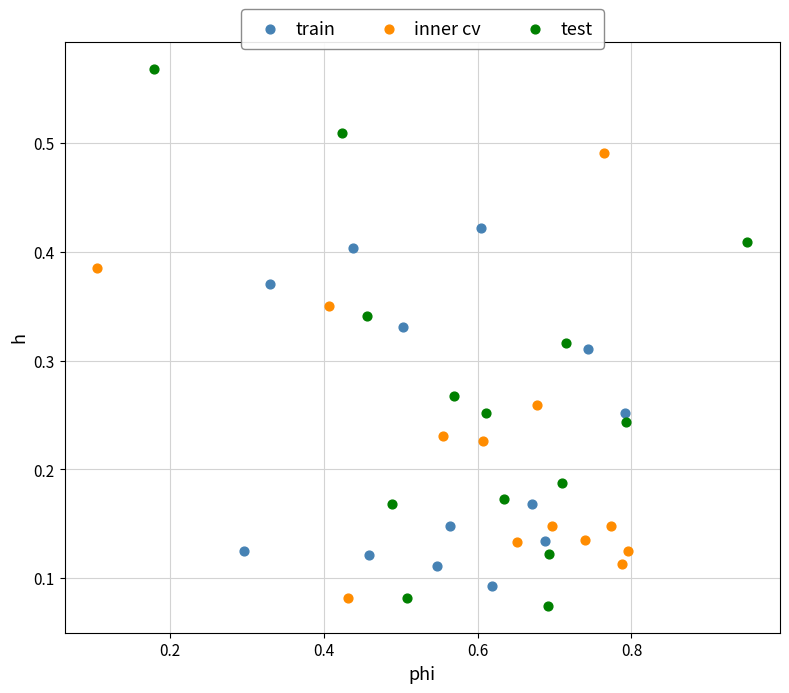

What are all the series names shown in the legend?

train, inner cv, test